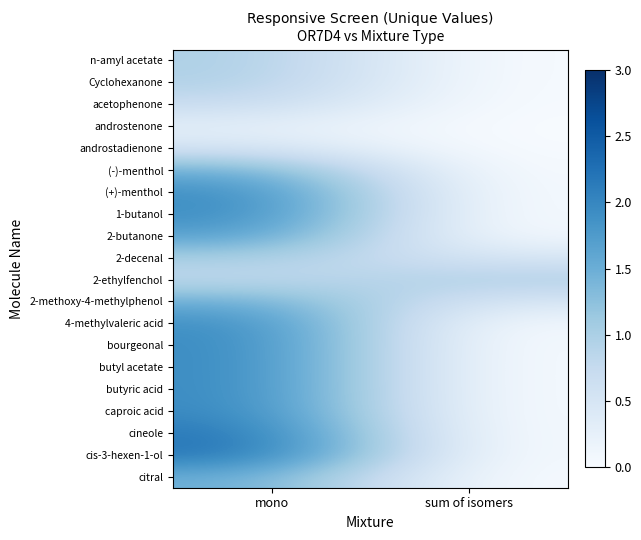

At mono, list the series in order from largest to smallest.

cis-3-hexen-1-ol, cineole, caproic acid, butyric acid, butyl acetate, bourgeonal, 1-butanol, 4-methylvaleric acid, (+)-menthol, 2-butanone, citral, 2-methoxy-4-methylphenol, (-)-menthol, 2-decenal, n-amyl acetate, Cyclohexanone, 2-ethylfenchol, acetophenone, androstadienone, androstenone